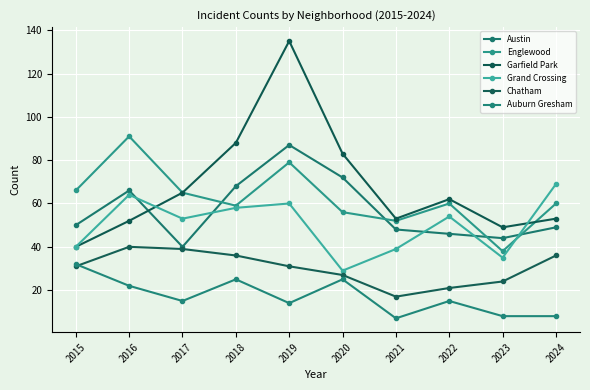

What is the value of the Garfield Park point at the 6th from the left?

83